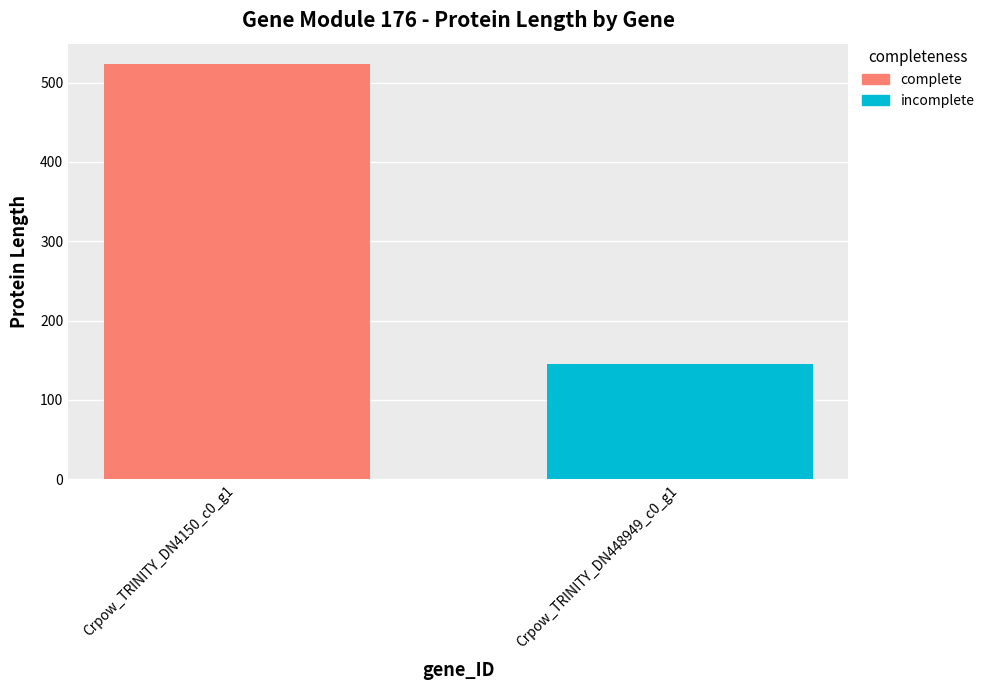

Count the values in the range 145 to 523.

2